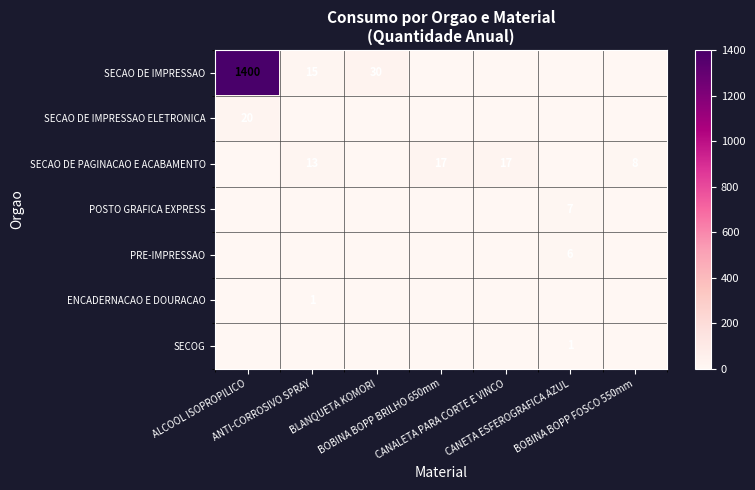

Which series has the largest total across all categories?

SECAO DE IMPRESSAO